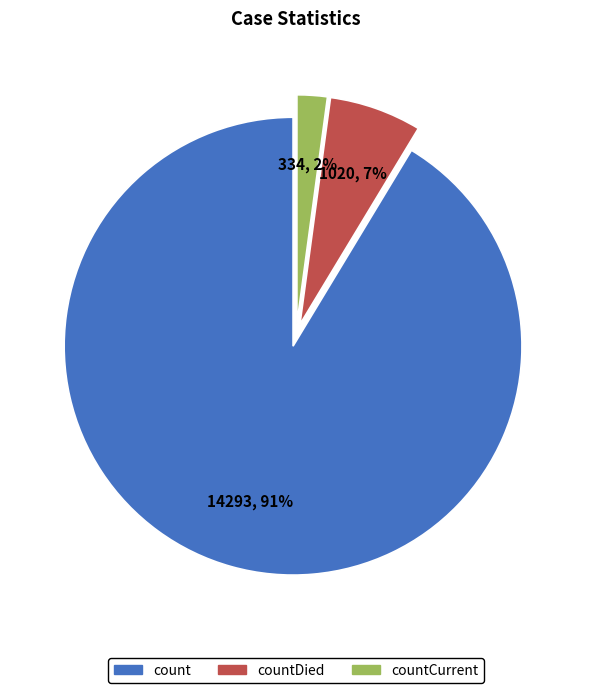

To the nearest percent, what is the difference between the largest and smallest slice percentages?

89%